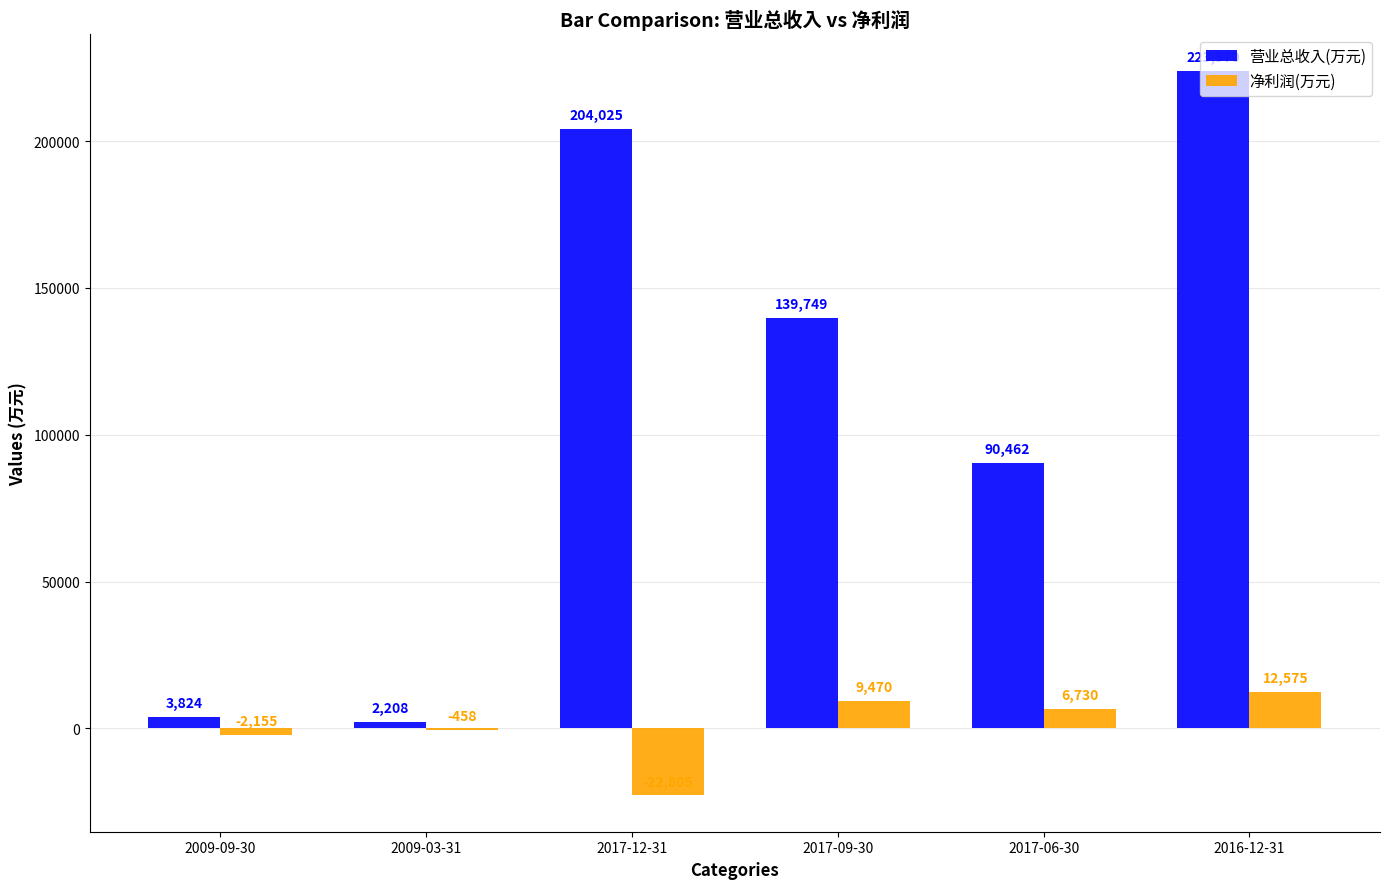

Which category has the highest value in the 净利润(万元) series?

2016-12-31